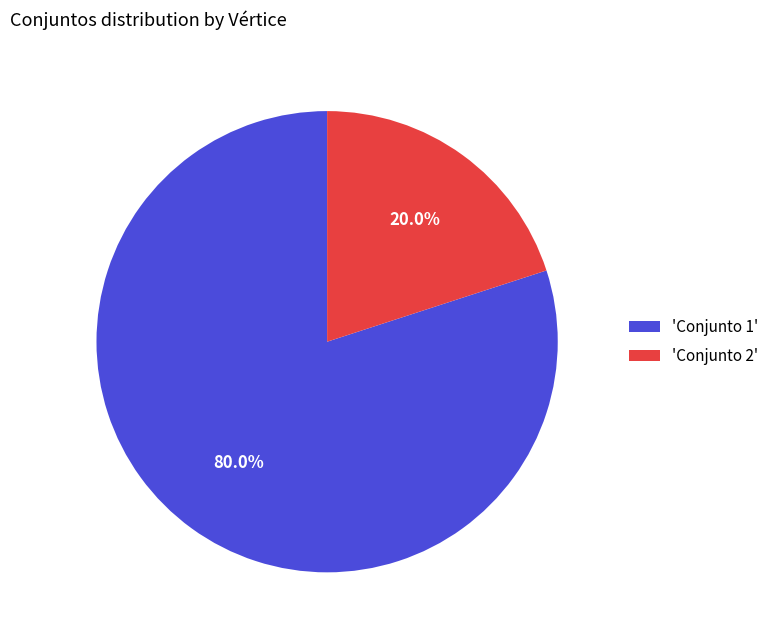

Approximately how many times larger is the value at 'Conjunto 1' compared to 'Conjunto 2'?

4.0